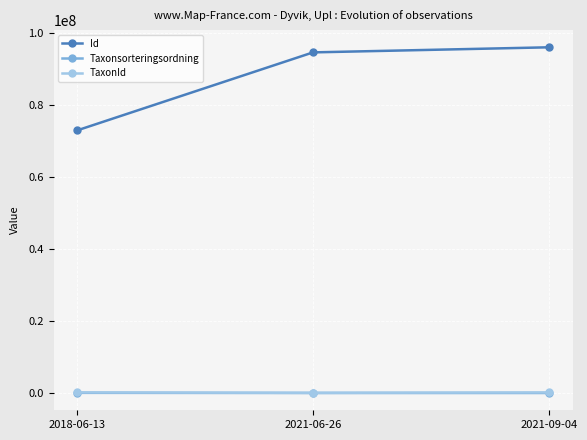

What is the difference between the maximum and minimum values in the Taxonsorteringsordning series?

43941